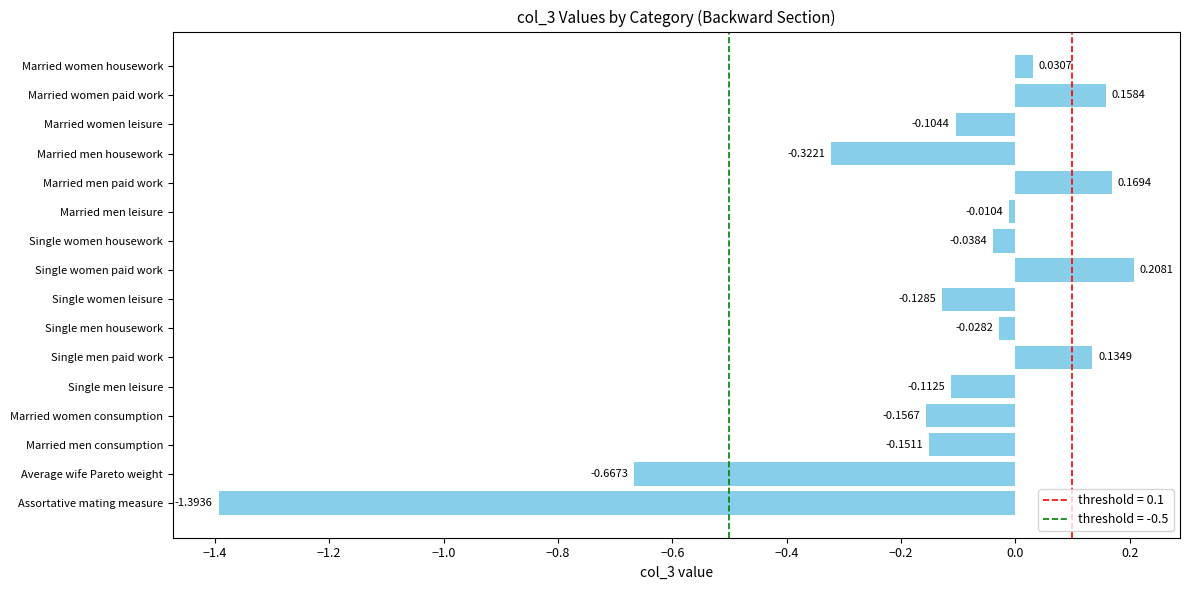

What is the label of the 9th bar from the bottom?

Single women paid work